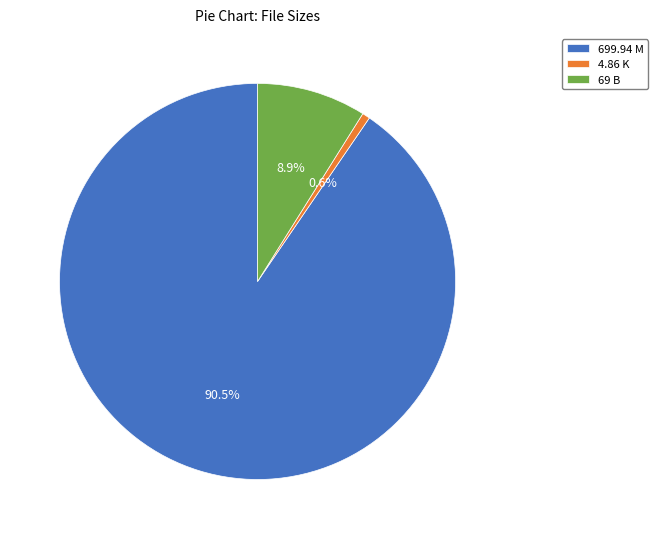

The 69 B slice represents 9% of the pie. True or false?

True